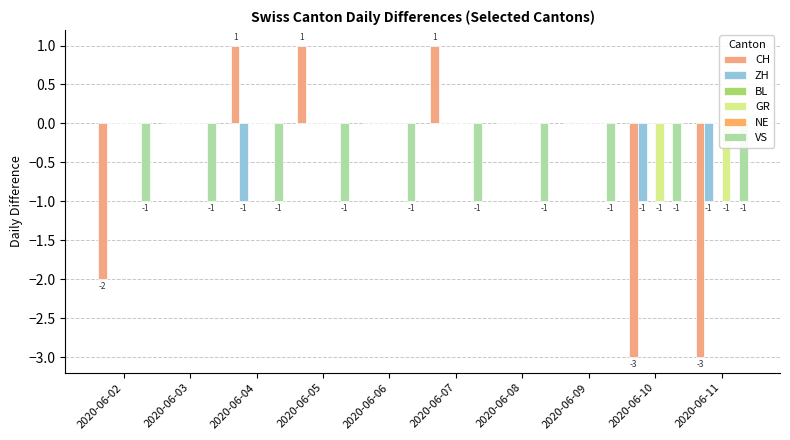

The GR series shows 0 at 2020-06-05. True or false?

True